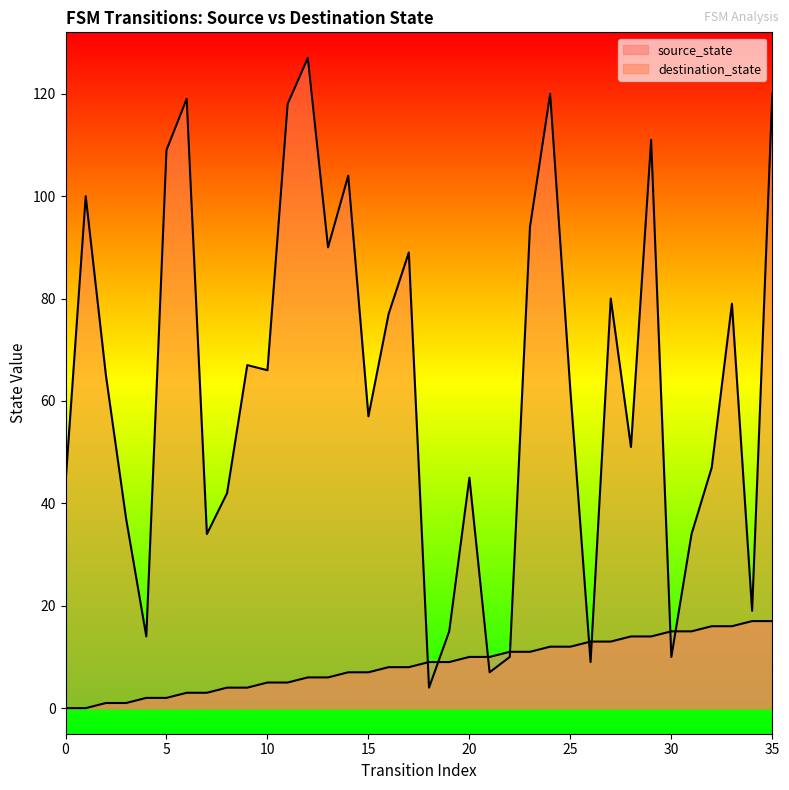

What is the maximum value for source_state?

17